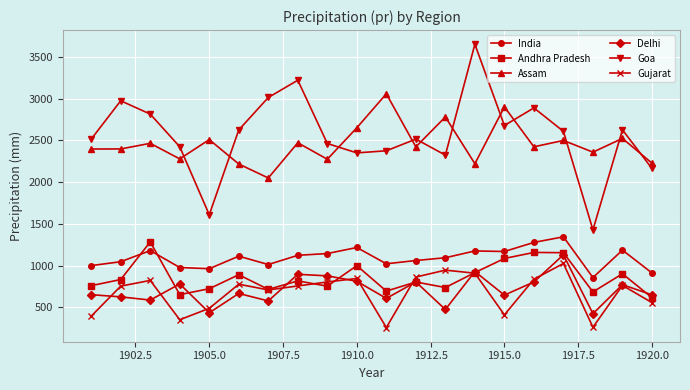

What is the value of the Goa point at the 6th from the left?

2624.2